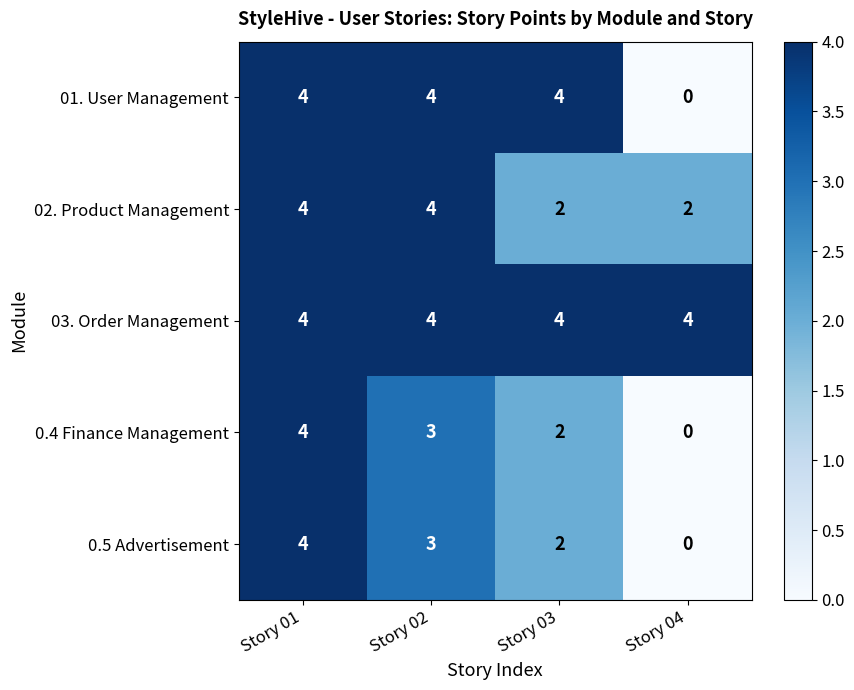

What is the difference between the maximum and minimum values in the 0.5 Advertisement series?

4